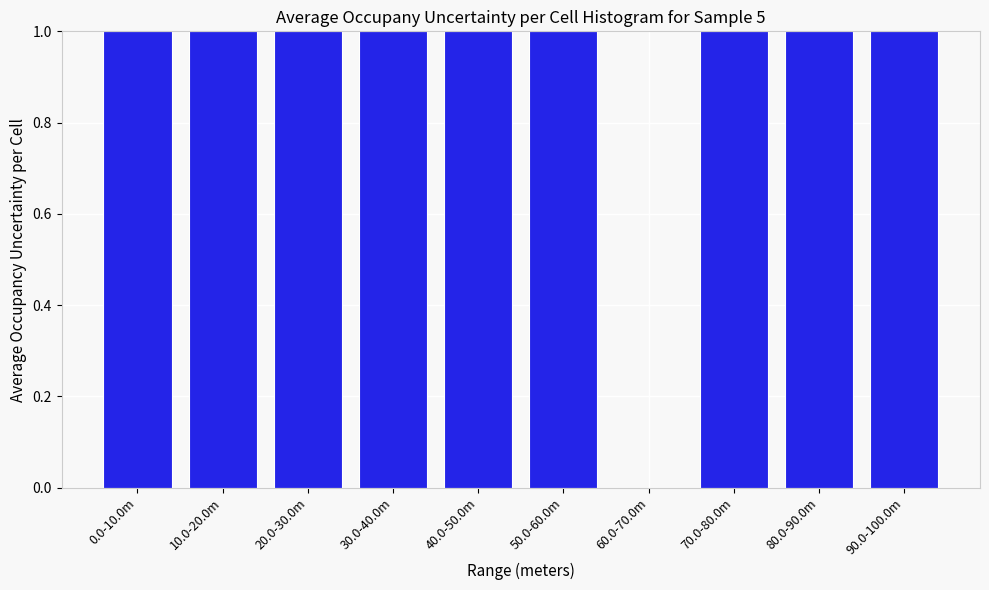

Reading left to right, transcribe all the data shown in this chart.

0.0-10.0m=1	10.0-20.0m=1	20.0-30.0m=1	30.0-40.0m=1	40.0-50.0m=1	50.0-60.0m=1	60.0-70.0m=0	70.0-80.0m=1	80.0-90.0m=1	90.0-100.0m=1